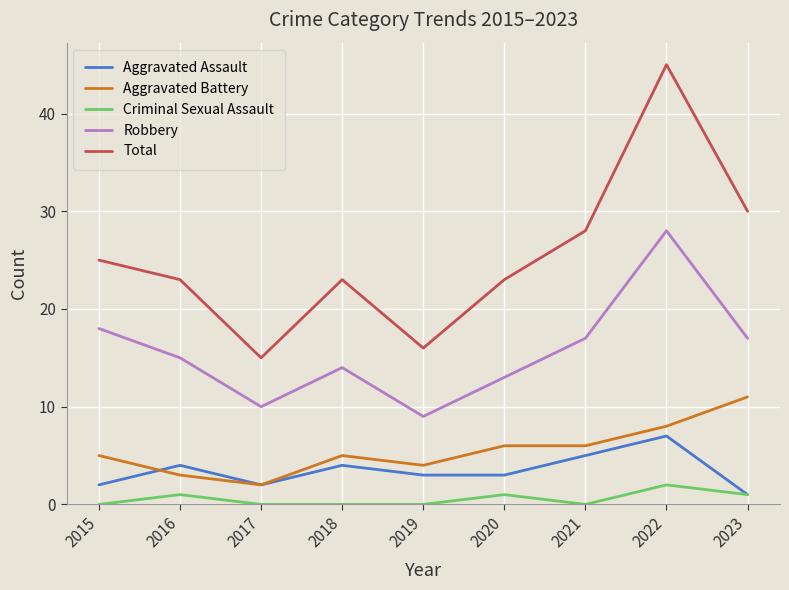

Reading left to right, list all the values displayed in this chart.

Aggravated Assault: 2	4	2	4	3	3	5	7	1
Aggravated Battery: 5	3	2	5	4	6	6	8	11
Criminal Sexual Assault: 0	1	0	0	0	1	0	2	1
Robbery: 18	15	10	14	9	13	17	28	17
Total: 25	23	15	23	16	23	28	45	30